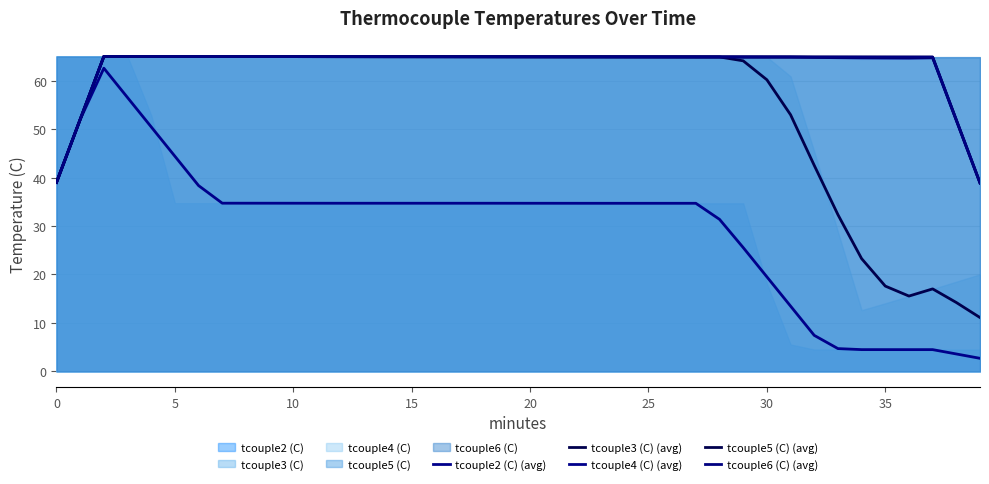

How many values in the tcouple5 (C) (avg) series exceed 64?

36